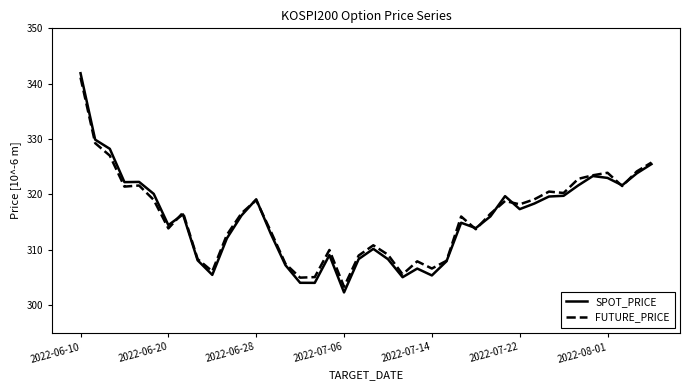

Which series has the largest range (max minus min)?

SPOT_PRICE